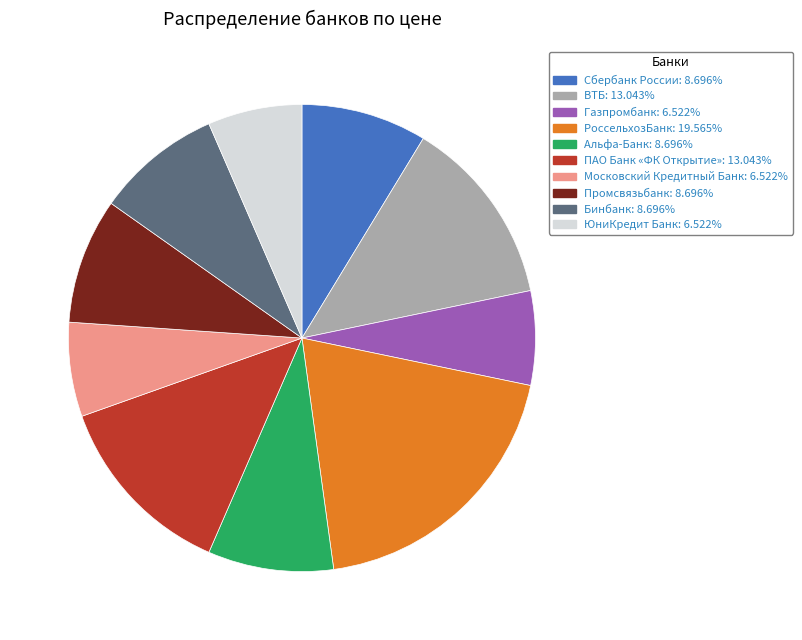

Which has a higher value, ВТБ or Газпромбанк?

ВТБ